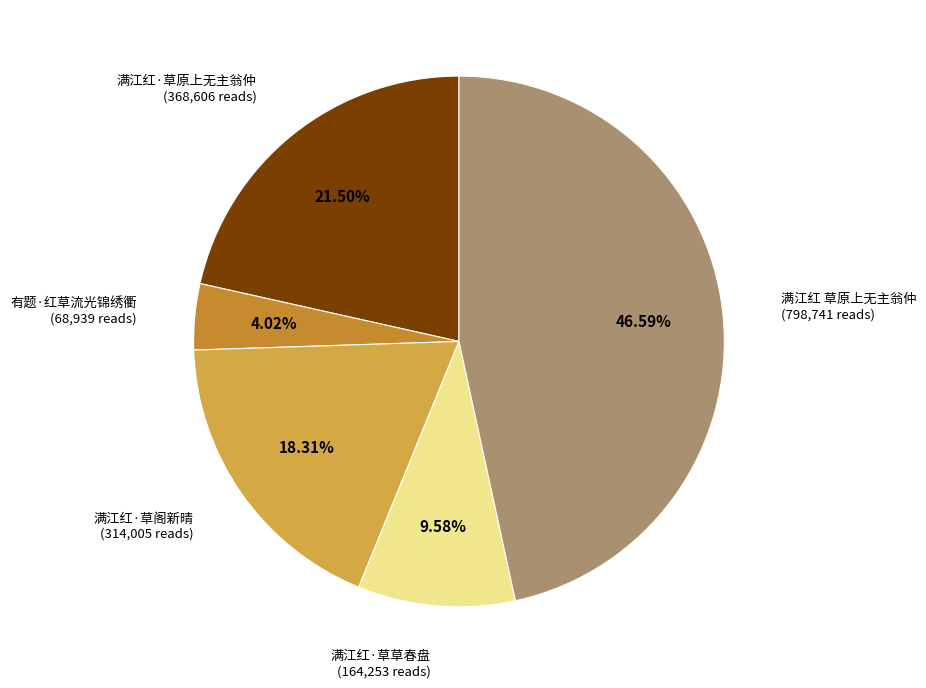

To the nearest percent, what percentage of the pie is 有题·红草流光锦绣衢?

4%